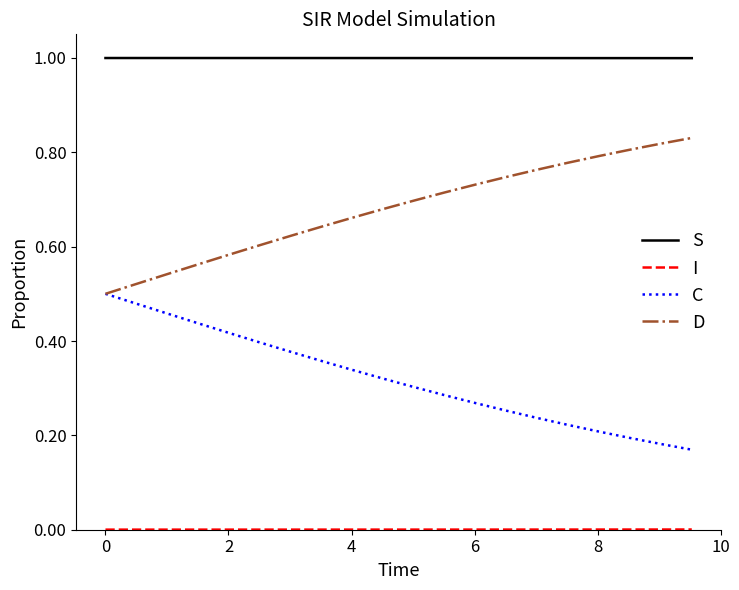

How many categories are shown in the chart?

20